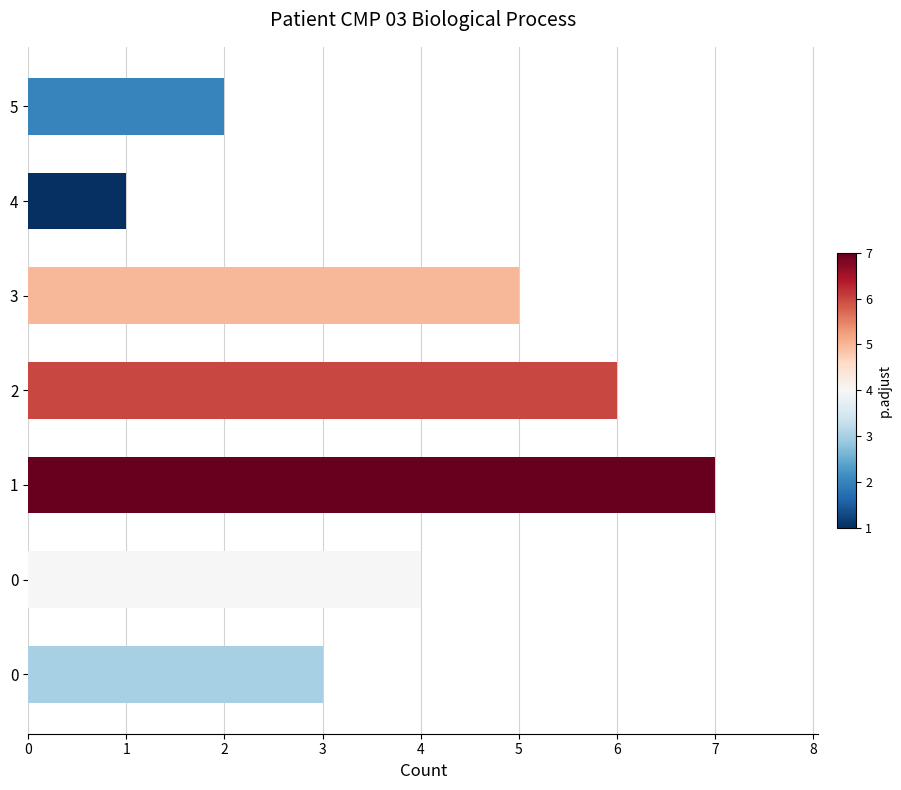

Which label corresponds to the largest value in the chart?

1